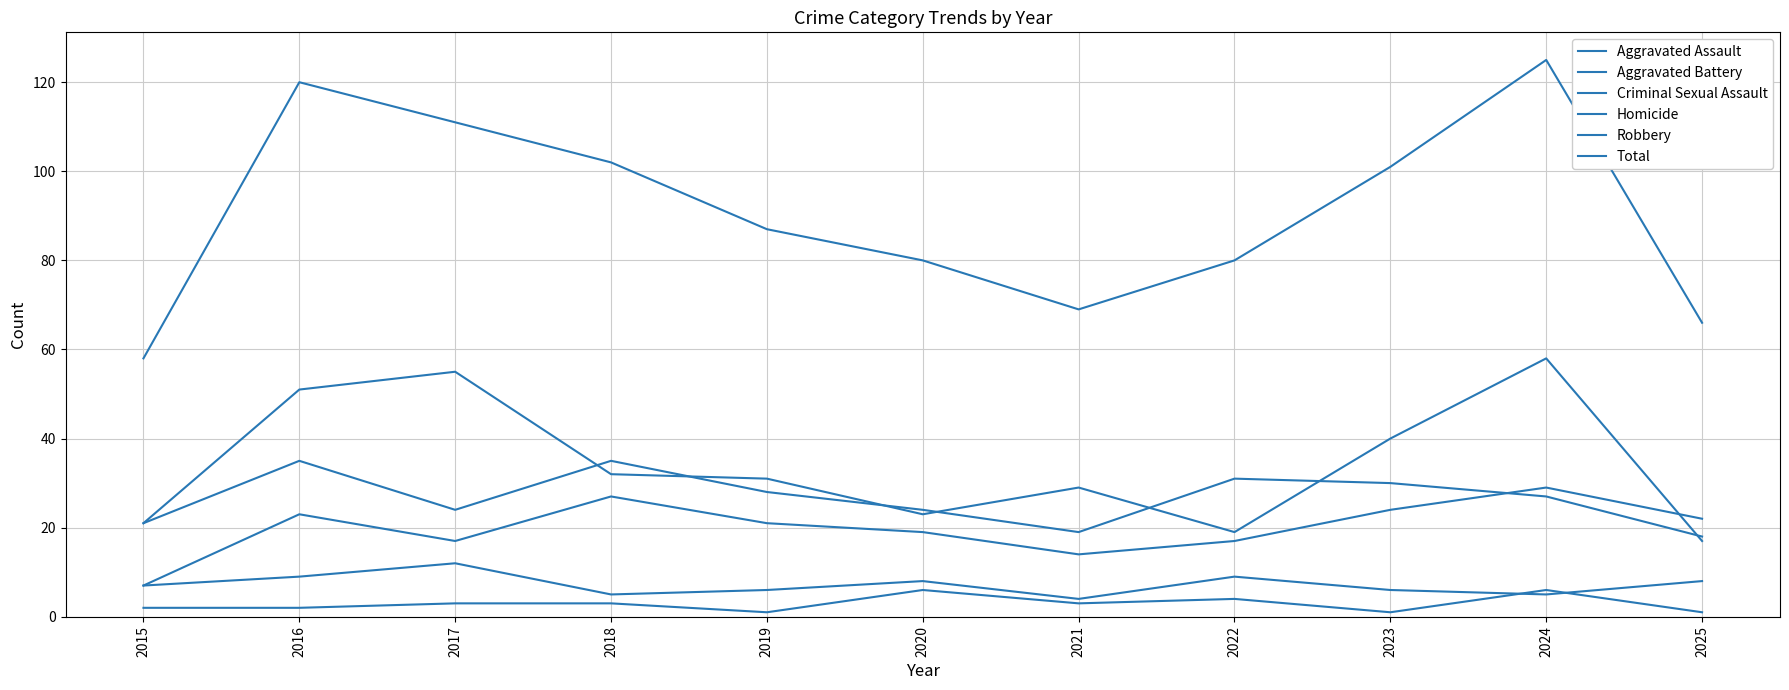

Reading right to left, transcribe all the data shown in this chart.

Aggravated Assault: 2025=22	2024=29	2023=24	2022=17	2021=14	2020=19	2019=21	2018=27	2017=17	2016=23	2015=7
Aggravated Battery: 2025=18	2024=27	2023=30	2022=31	2021=19	2020=24	2019=28	2018=35	2017=24	2016=35	2015=21
Criminal Sexual Assault: 2025=8	2024=5	2023=6	2022=9	2021=4	2020=8	2019=6	2018=5	2017=12	2016=9	2015=7
Homicide: 2025=1	2024=6	2023=1	2022=4	2021=3	2020=6	2019=1	2018=3	2017=3	2016=2	2015=2
Robbery: 2025=17	2024=58	2023=40	2022=19	2021=29	2020=23	2019=31	2018=32	2017=55	2016=51	2015=21
Total: 2025=66	2024=125	2023=101	2022=80	2021=69	2020=80	2019=87	2018=102	2017=111	2016=120	2015=58